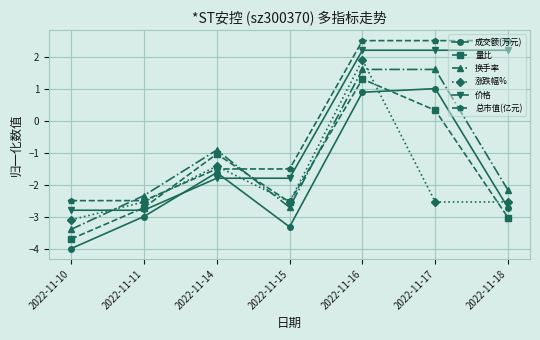

List the series in order of their peak value, lowest first.

成交额(万元), 量比, 换手率, 涨跌幅%, 价格, 总市值(亿元)